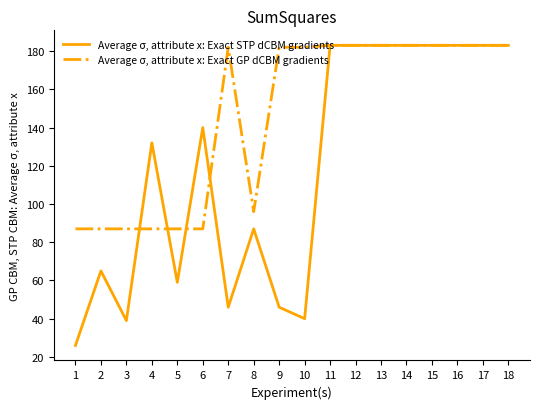

Is the value of Average σ, attribute x: Exact GP dCBM gradients at 1 greater than the value of Average σ, attribute x: Exact STP dCBM gradients at 10?

Yes